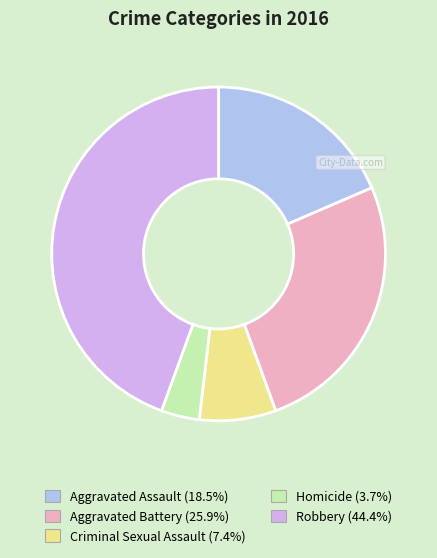

Is it true that Aggravated Battery is 26% of the pie?

True